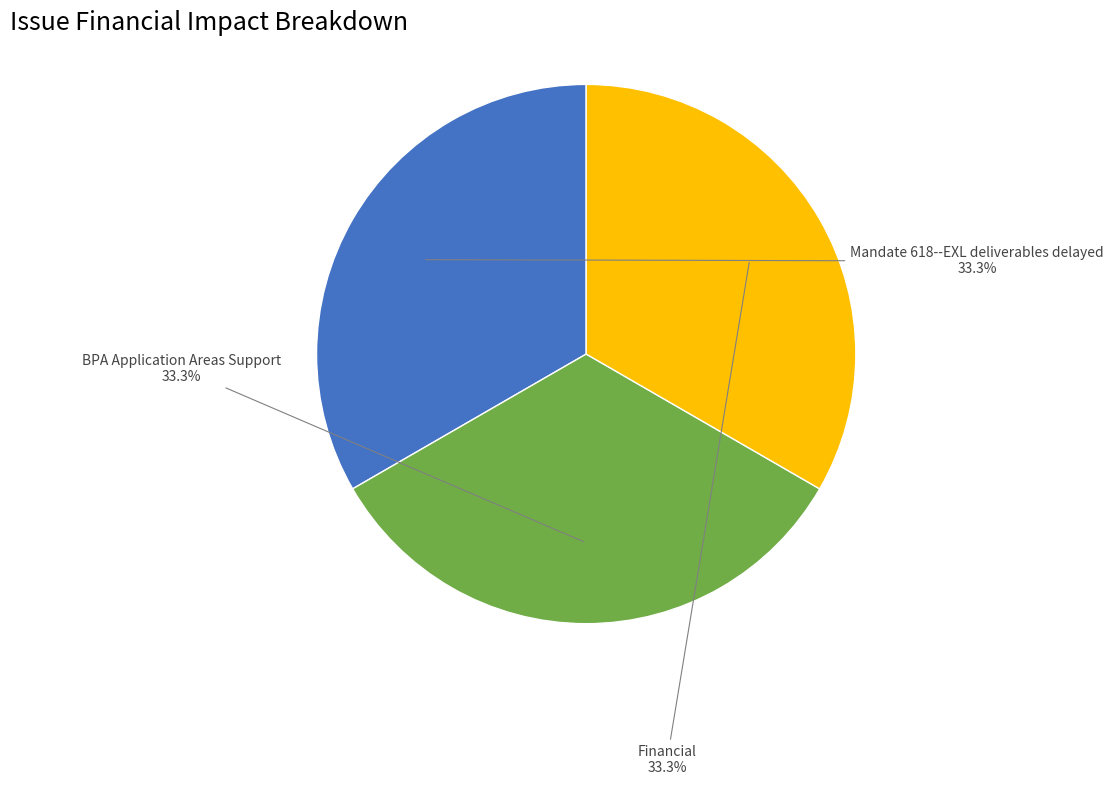

How many segments does this pie chart have?

3